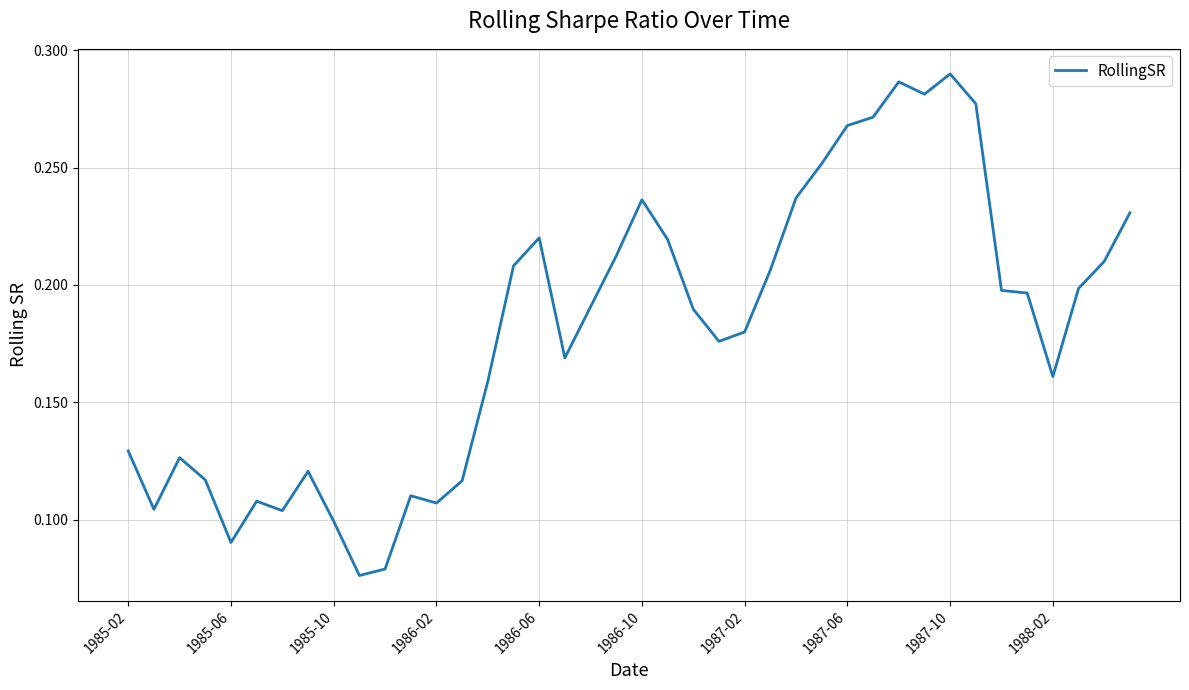

What is the difference between the maximum and minimum values?

0.2